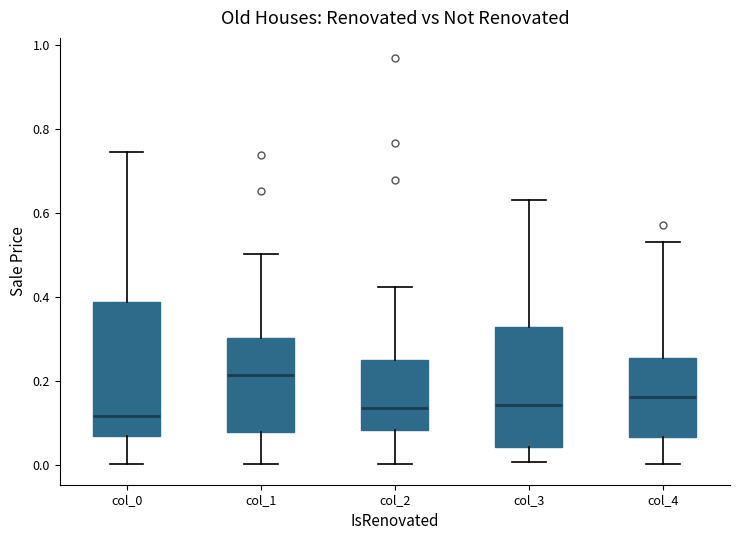

Reading left to right, transcribe this box plot: for each box, give where its median line is, the range the box spans, and where its two whiskers end, as read against the y-axis. The values are not printed on the chart, so give them approximately, as read against the axis.

col_0: median 0.12, box 0.06 to 0.38, whiskers 0.00 to 0.74
col_1: median 0.22, box 0.08 to 0.30, whiskers 0.00 to 0.50
col_2: median 0.14, box 0.08 to 0.24, whiskers 0.00 to 0.42
col_3: median 0.14, box 0.04 to 0.32, whiskers 0.00 to 0.62
col_4: median 0.16, box 0.06 to 0.26, whiskers 0.00 to 0.54